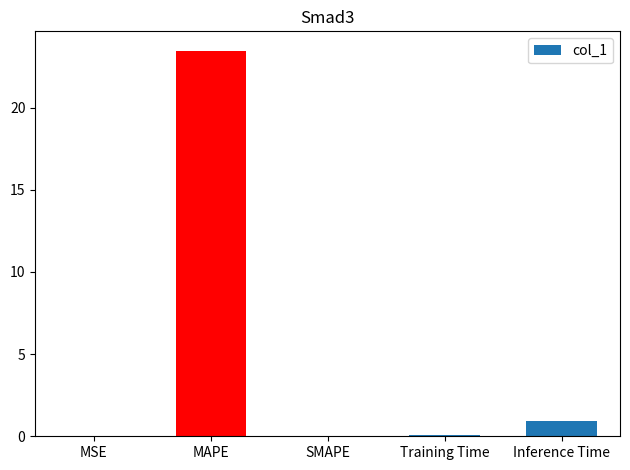

What is the maximum value shown in the chart?

23.5